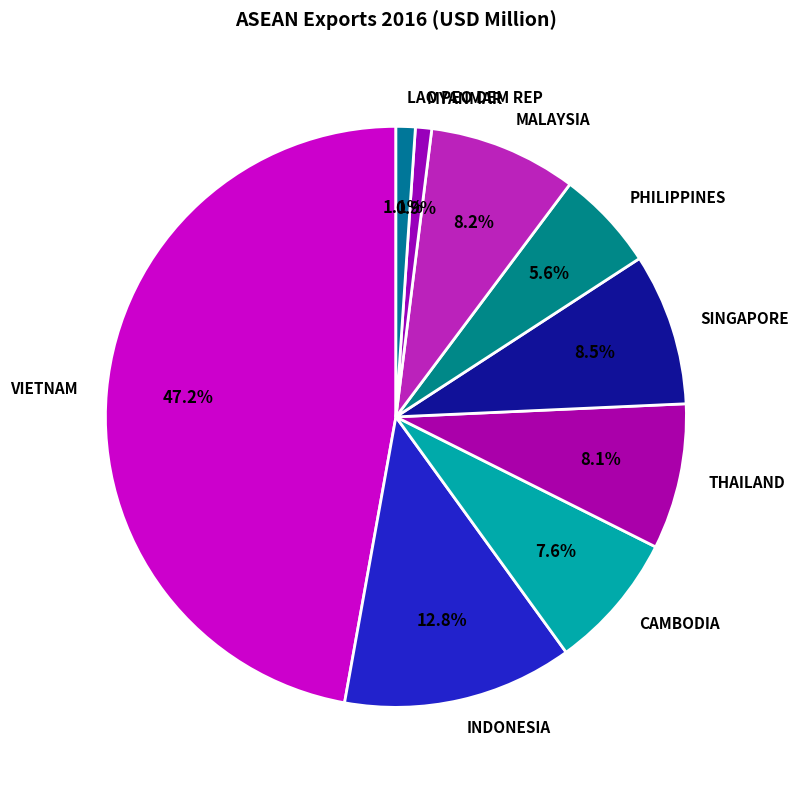

What is the ratio of the value at MYANMAR to the value at PHILIPPINES?

0.2